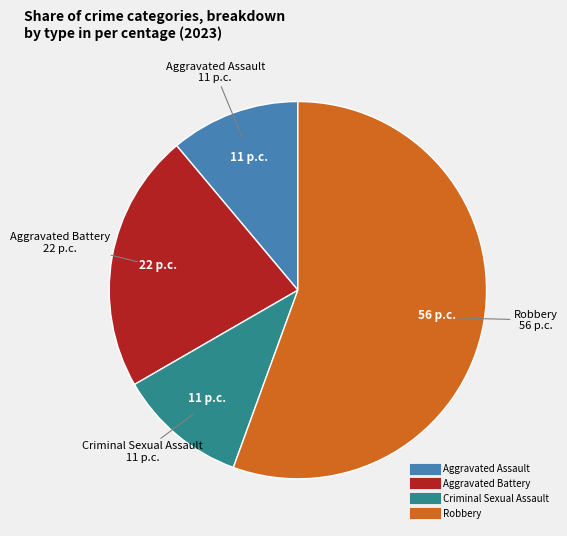

Count the number of slices in the pie.

4